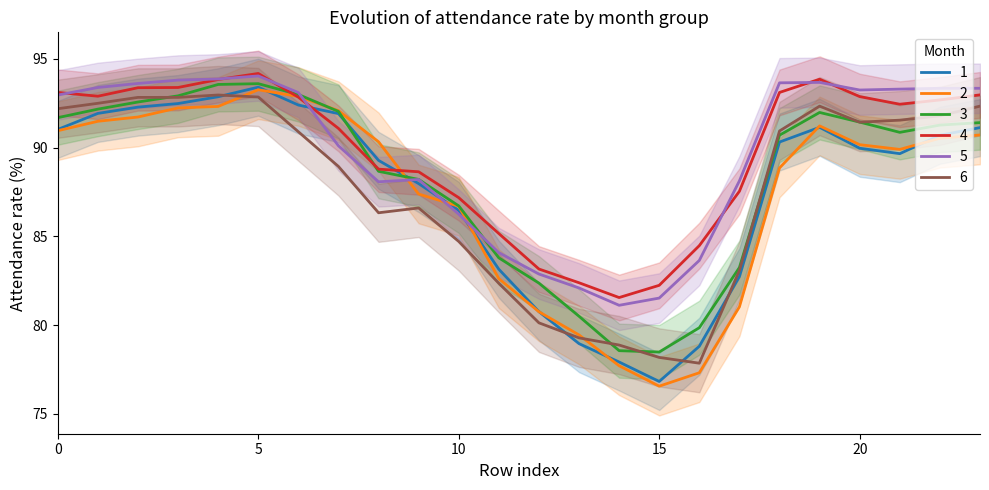

True or false: 6 and 5 intersect in this chart.

False